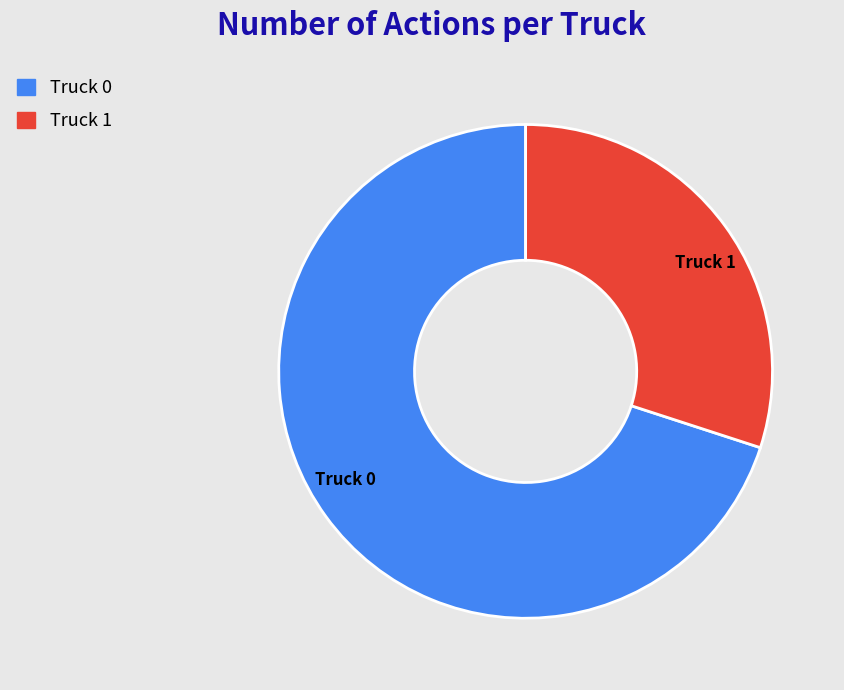

The Truck 1 slice represents 45% of the pie. True or false?

False